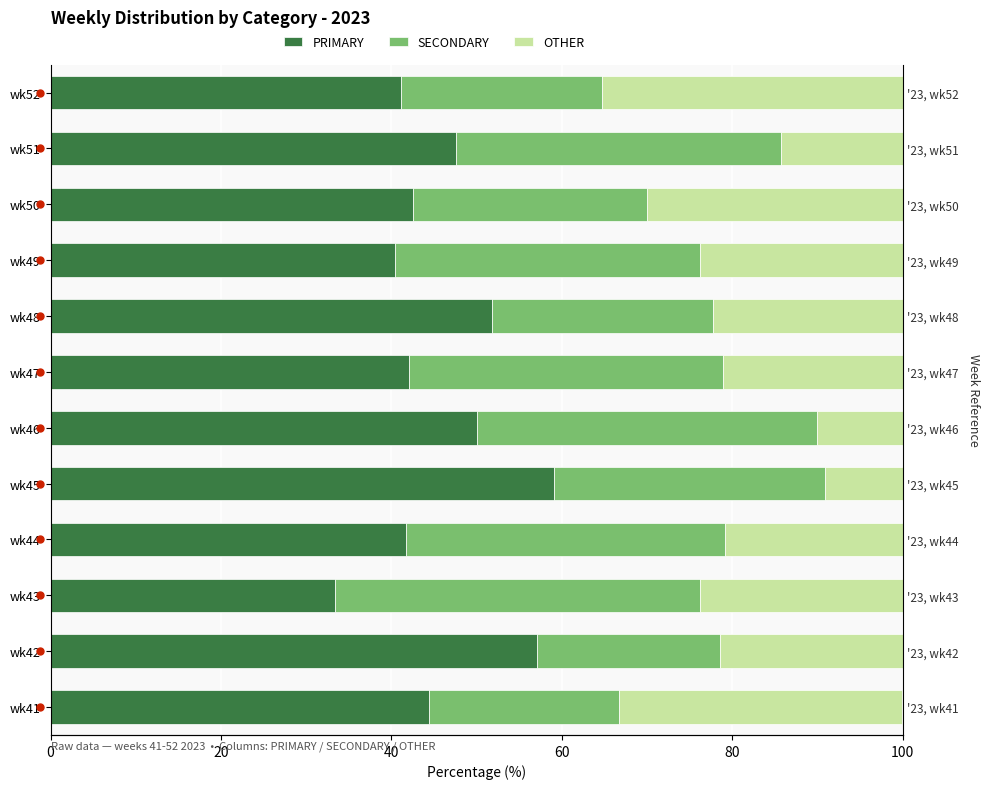

How many groups of bars are there?

12